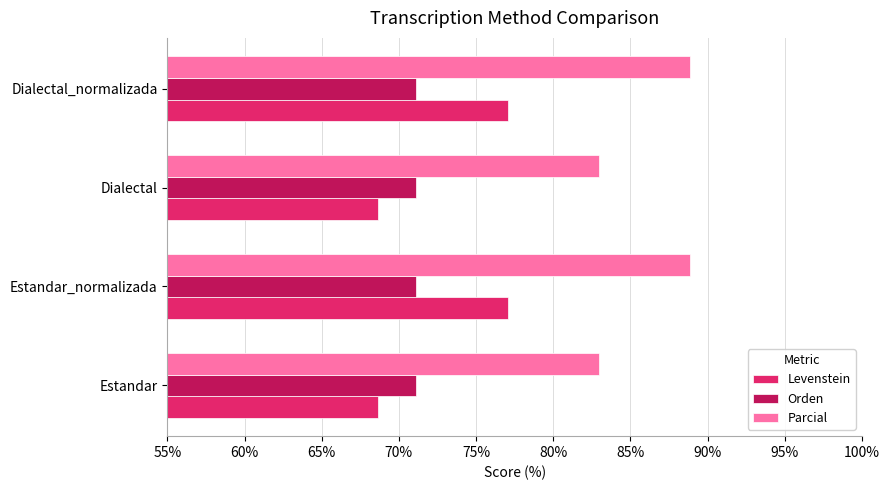

Rank the series at Dialectal from lowest to highest value.

Levenstein, Orden, Parcial